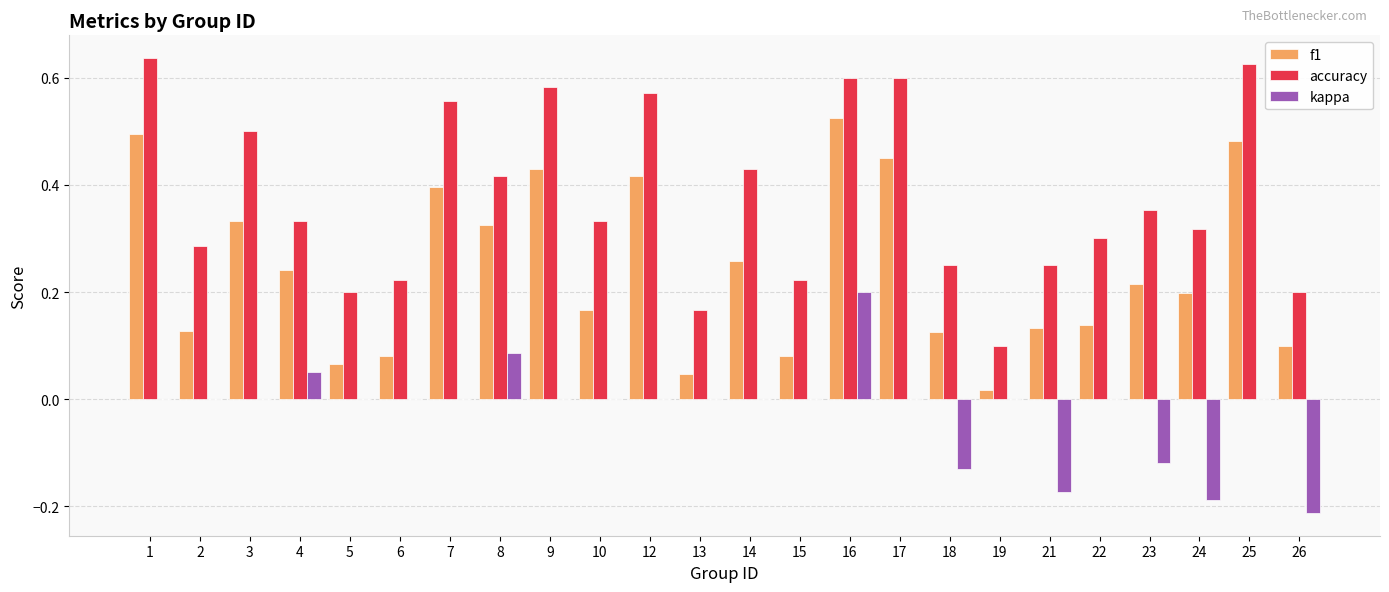

At which category is the sum across all series the highest?

16